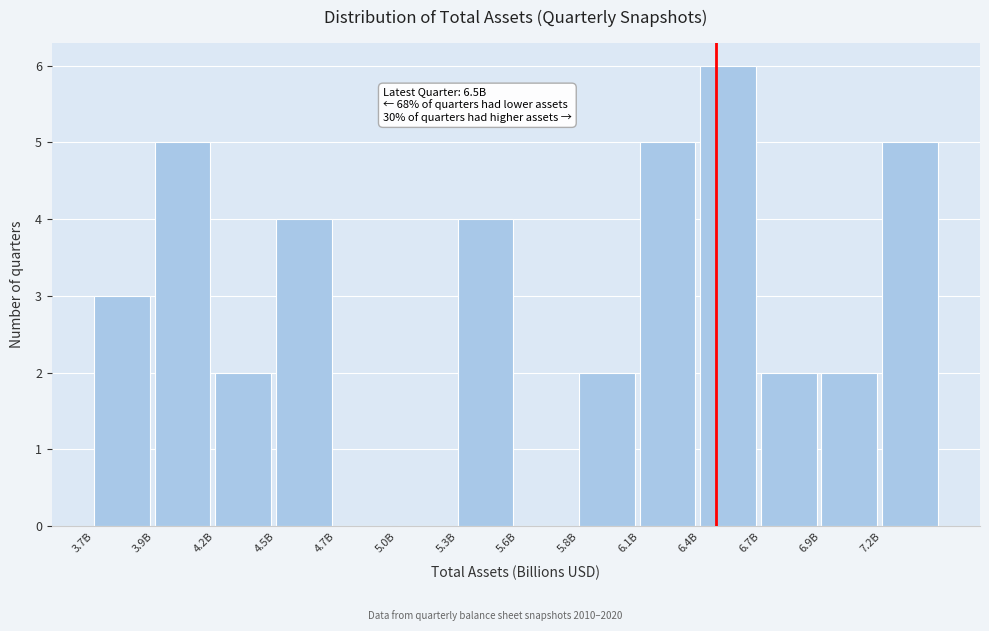

Reading right to left, what are all the values shown in this chart?

7.2B=5	6.9B=2	6.7B=2	6.4B=6	6.1B=5	5.8B=2	5.6B=0	5.3B=4	5.0B=0	4.7B=0	4.5B=4	4.2B=2	3.9B=5	3.7B=3